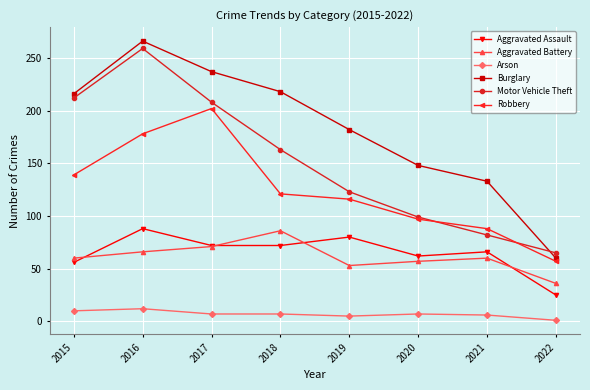

Is the value of Aggravated Battery at 2019 greater than the value of Burglary at 2022?

No